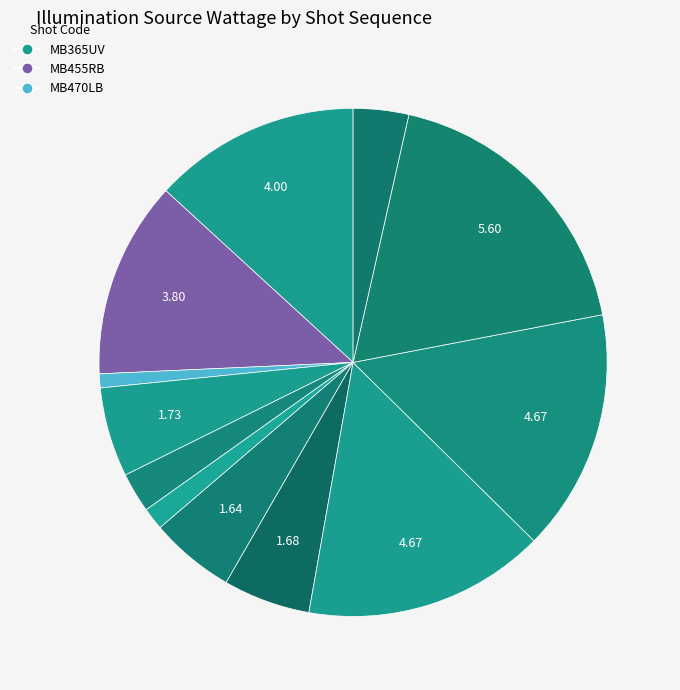

How many segments does this pie chart have?

12